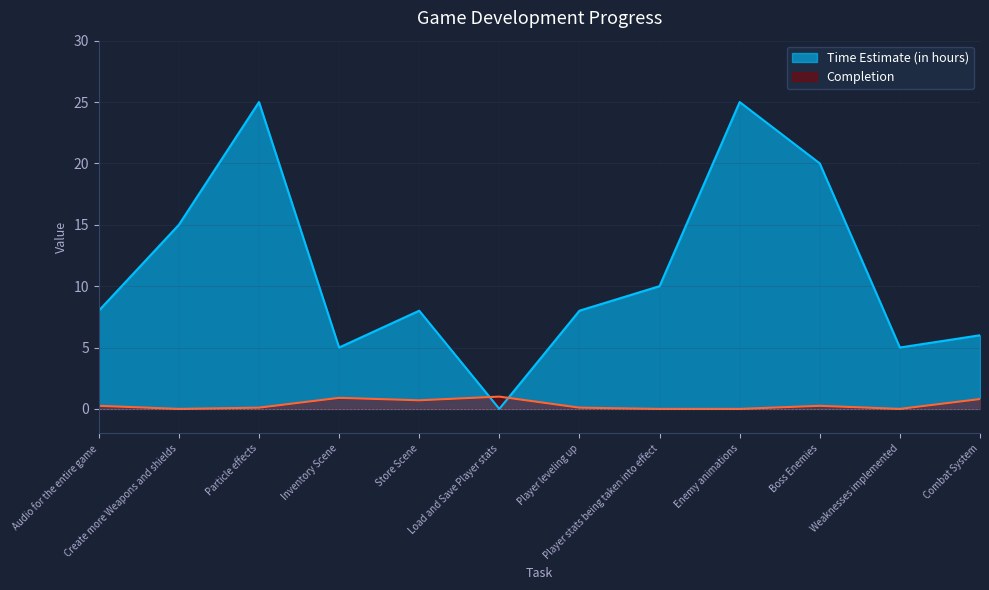

Reading left to right, extract all data points from this chart.

Completion: Audio for the entire game=0.2	Create more Weapons and shields=0.0	Particle effects=0.1	Inventory Scene=0.9	Store Scene=0.7	Load and Save Player stats=1.0	Player leveling up=0.1	Player stats being taken into effect=0.0	Enemy animations=0.0	Boss Enemies=0.2	Weaknesses implemented=0.0	Combat System=0.8
Time Estimate (in hours): Audio for the entire game=8.0	Create more Weapons and shields=15.0	Particle effects=25.0	Inventory Scene=5.0	Store Scene=8.0	Load and Save Player stats=0.0	Player leveling up=8.0	Player stats being taken into effect=10.0	Enemy animations=25.0	Boss Enemies=20.0	Weaknesses implemented=5.0	Combat System=6.0